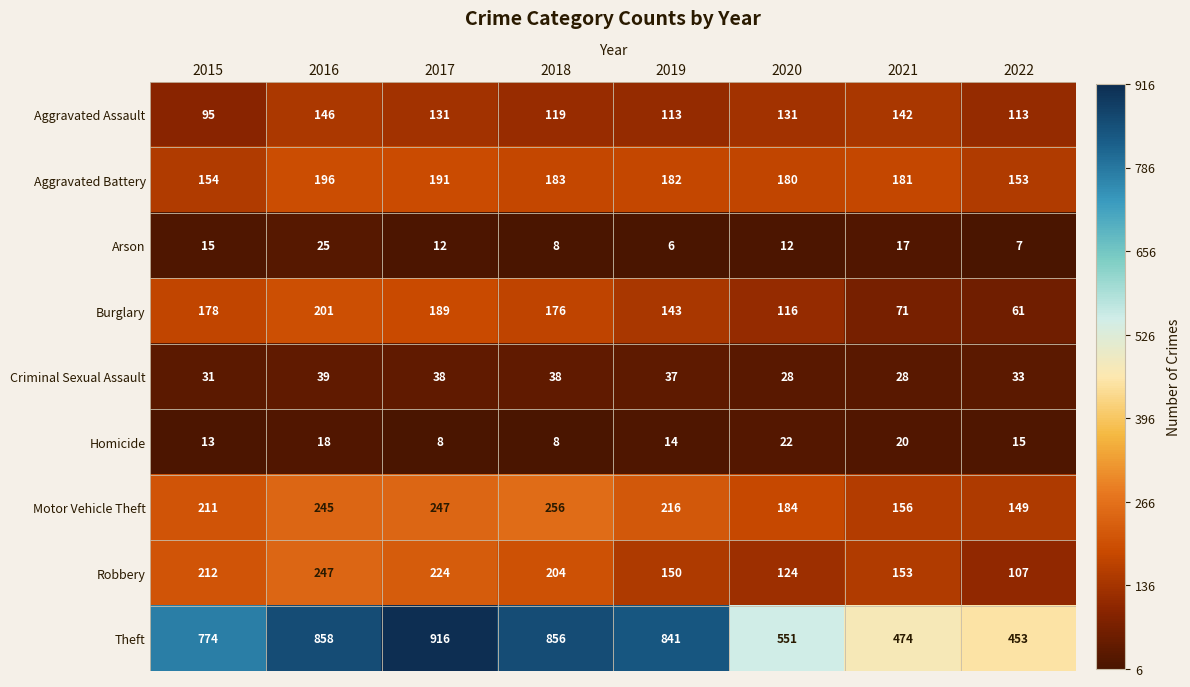

True or false: Arson has a value of 3 at 2020.

False